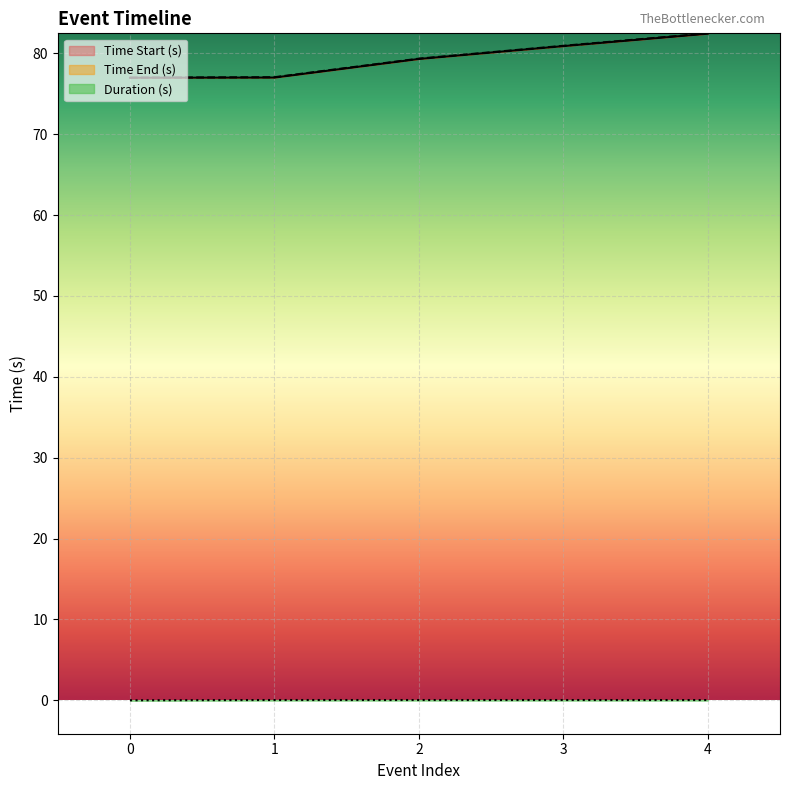

What are all the series names shown in the legend?

Time Start (s), Time End (s), Duration (s)